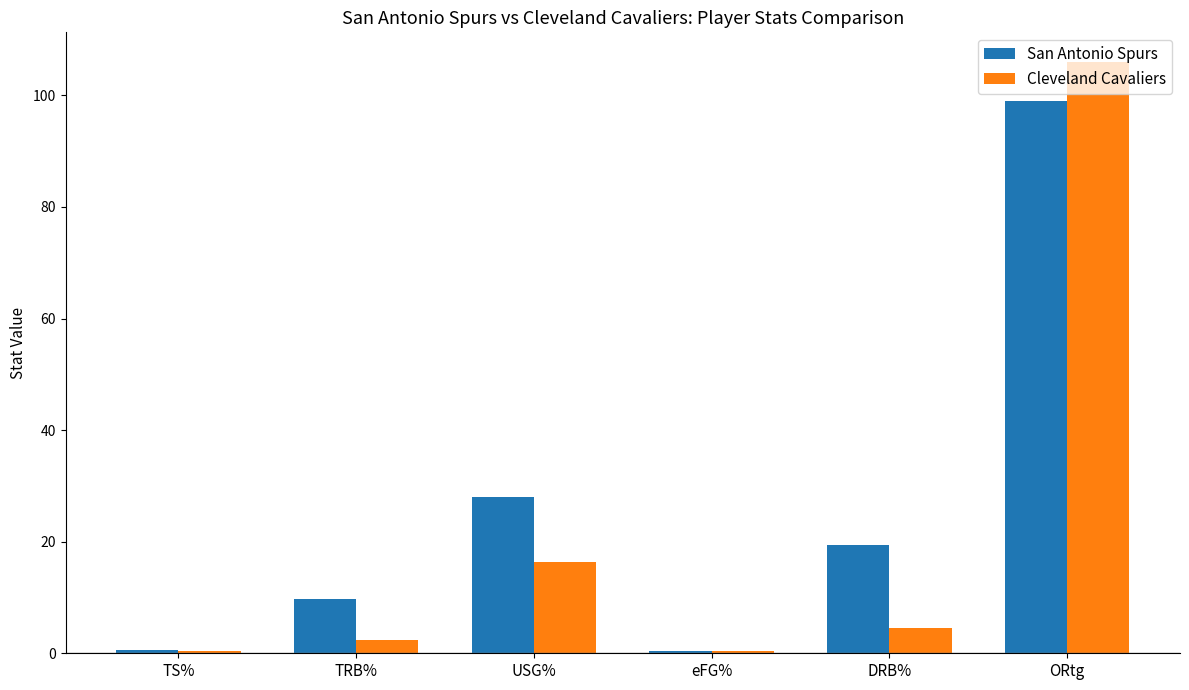

Which series changed the most between eFG% and DRB%?

San Antonio Spurs